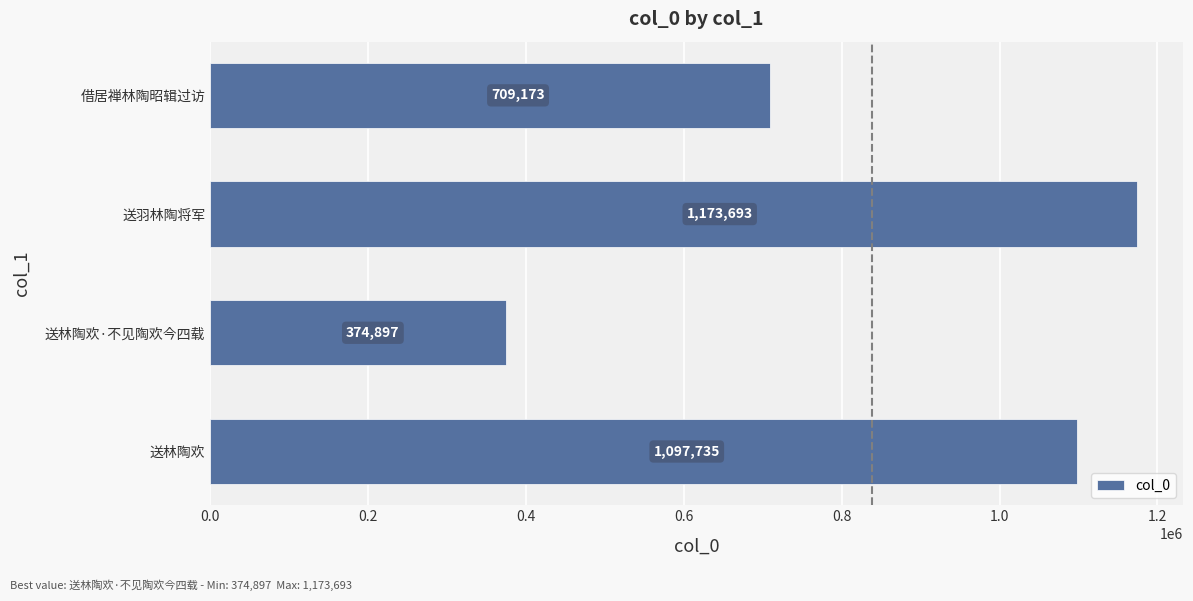

Rank the categories by value from lowest to highest.

送林陶欢·不见陶欢今四载, 借居禅林陶昭辑过访, 送林陶欢, 送羽林陶将军